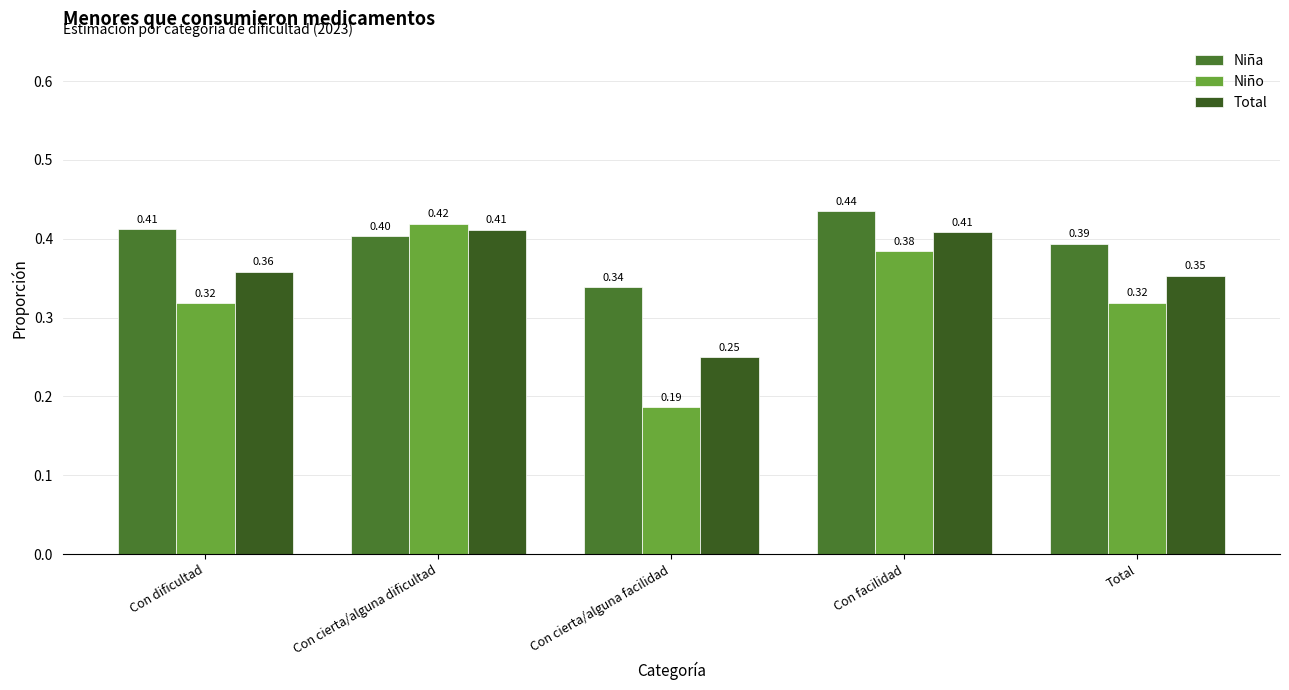

How many series are shown in this chart?

3